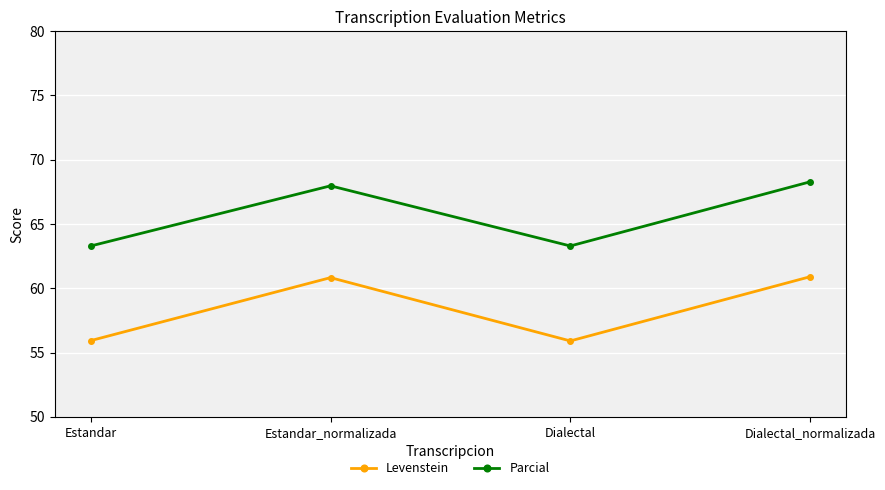

How many lines are shown in the chart?

2